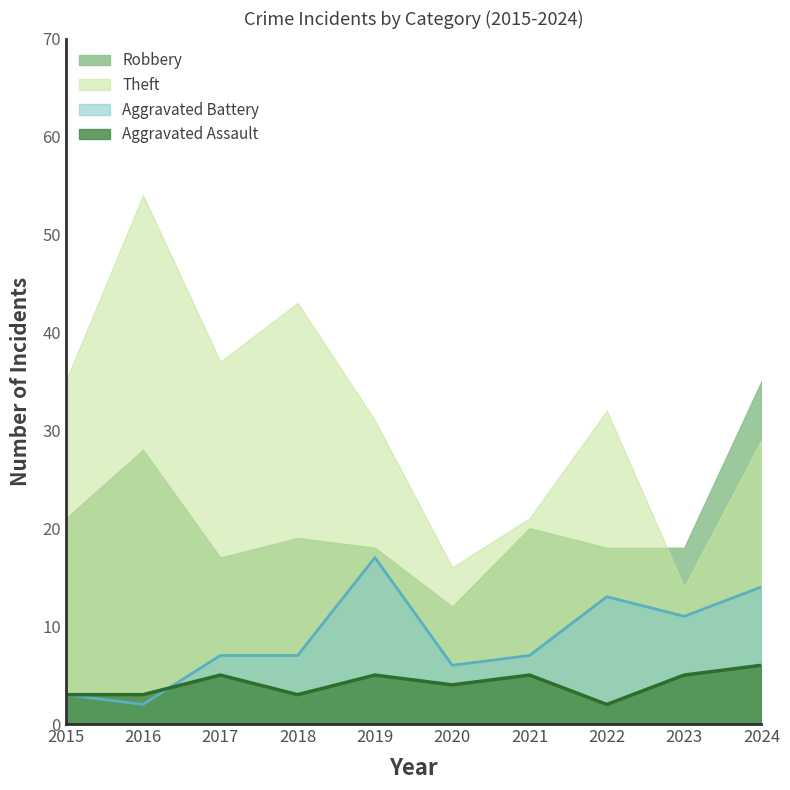

How many distinct data groups are displayed?

4